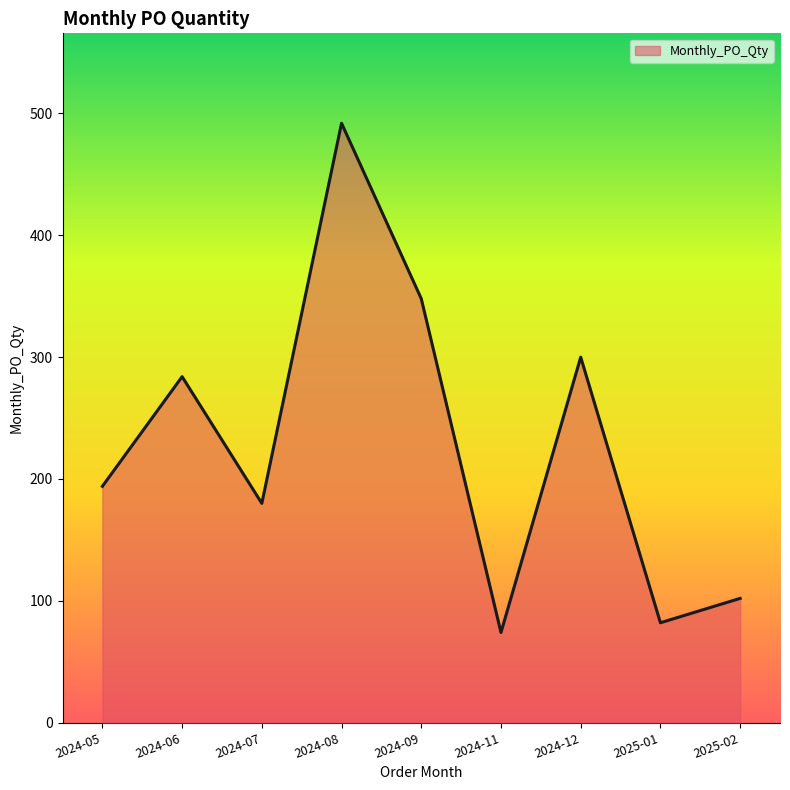

What value does the data have at 2024-05, to the nearest 50?

200